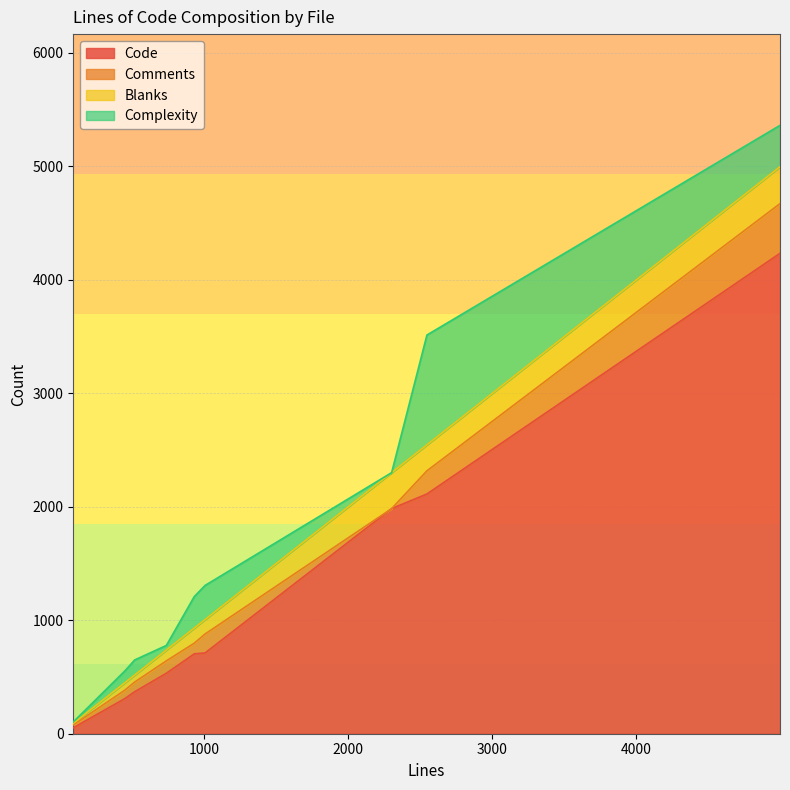

In Blanks, how many points are higher than both neighbors (excluding endpoints)?

3